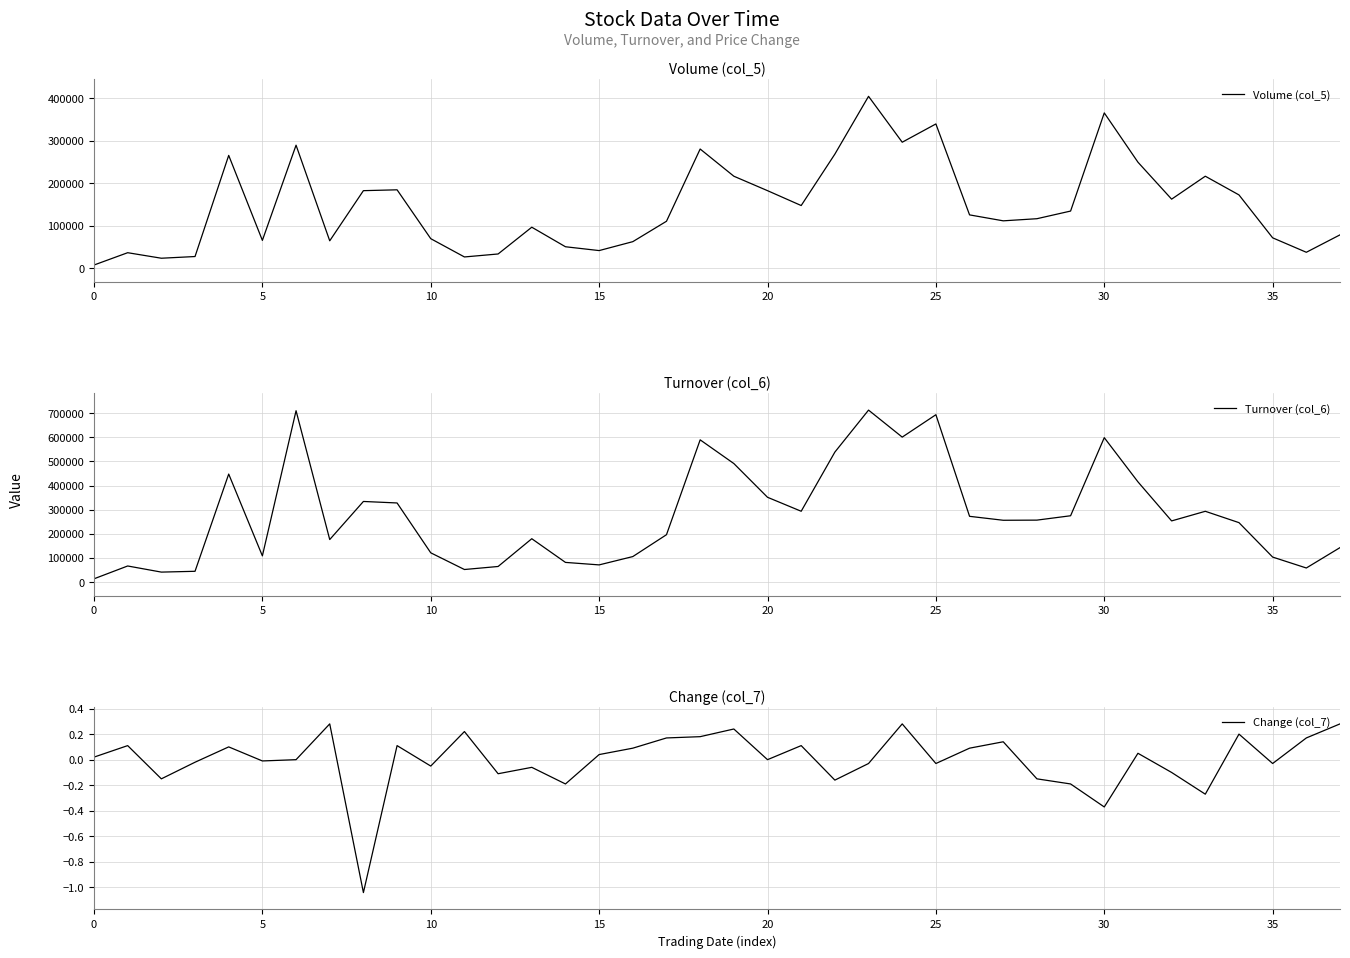

List the series in order of their peak value, lowest first.

Change (col_7), Volume (col_5), Turnover (col_6)